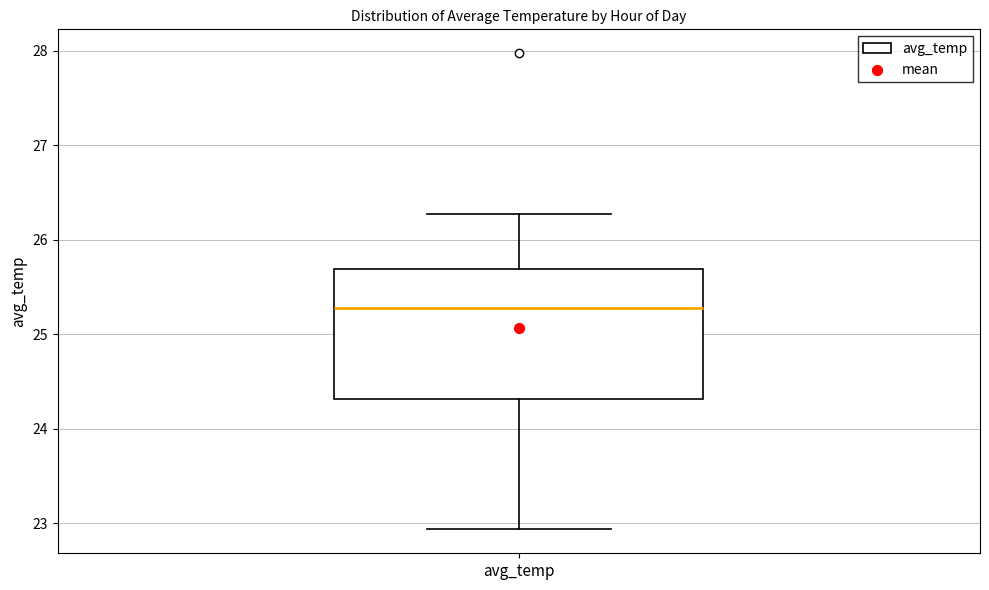

Where does the lower whisker of the box for avg_temp end on the y-axis? The values are not printed on the chart, so give them approximately, as read against the axis.

22.9